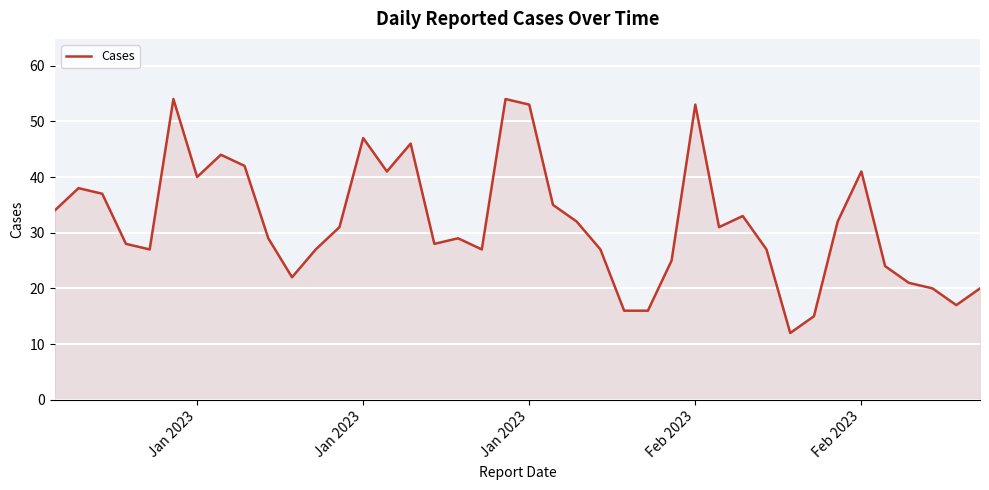

What is the smallest value displayed?

12